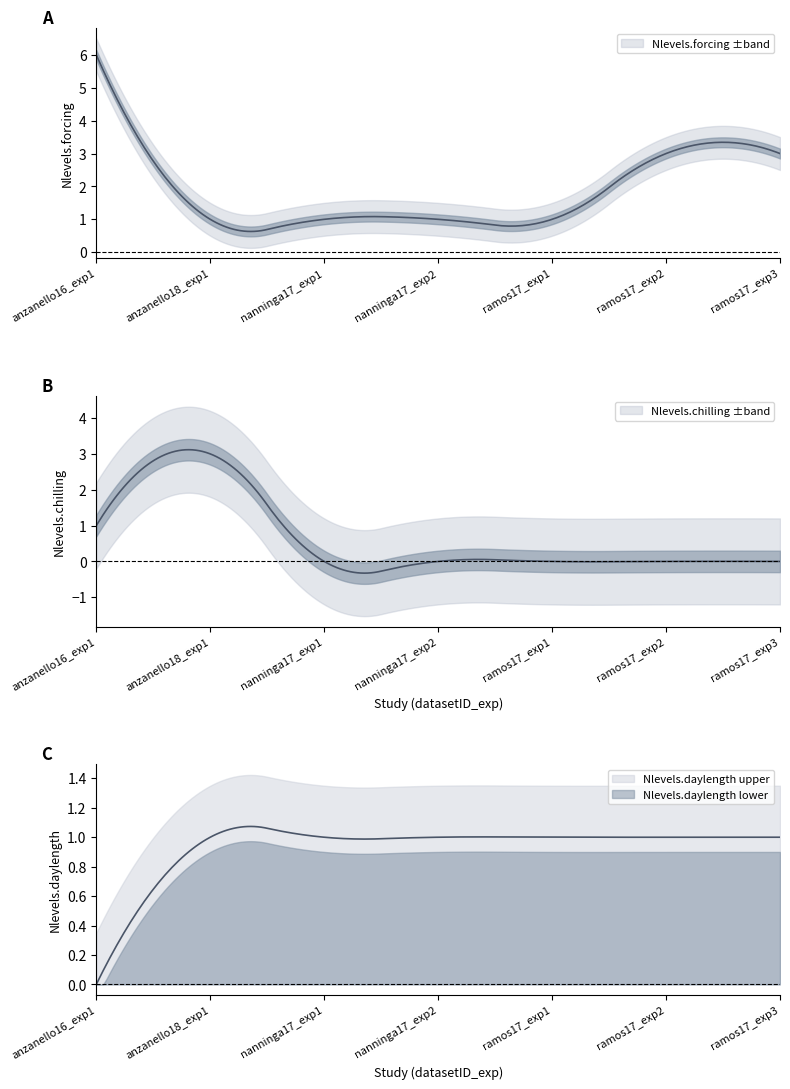

How many lines are shown in the chart?

3